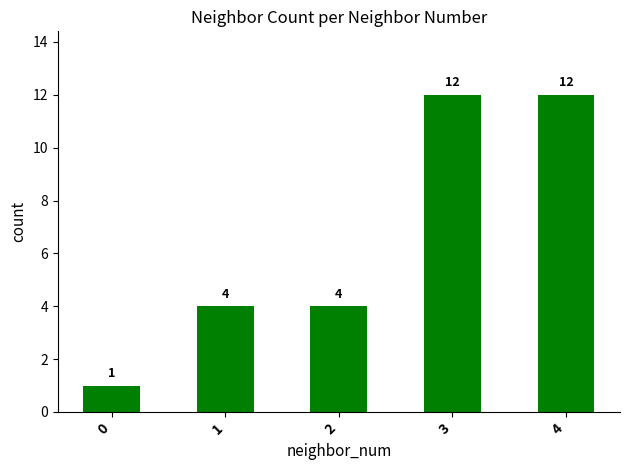

Is it true that the value at 3 is 20?

False